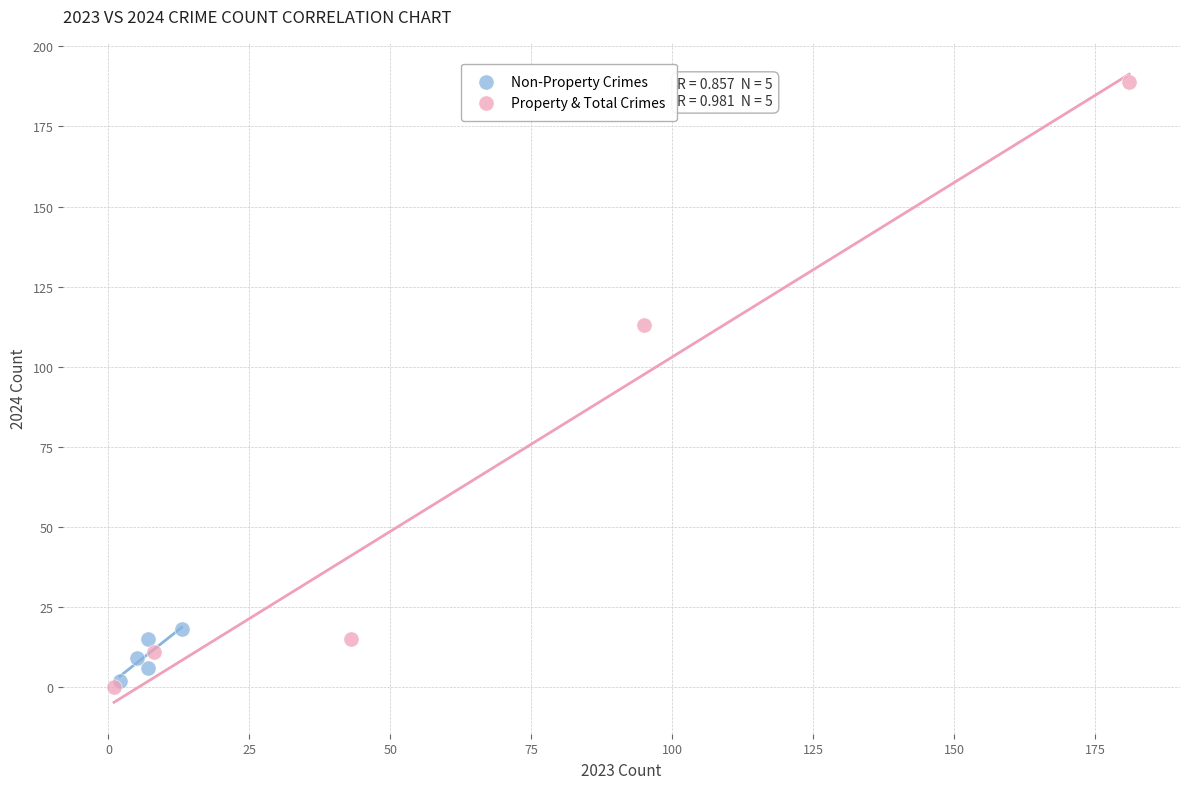

Which series has the largest Y range (max minus min)?

Property & Total Crimes